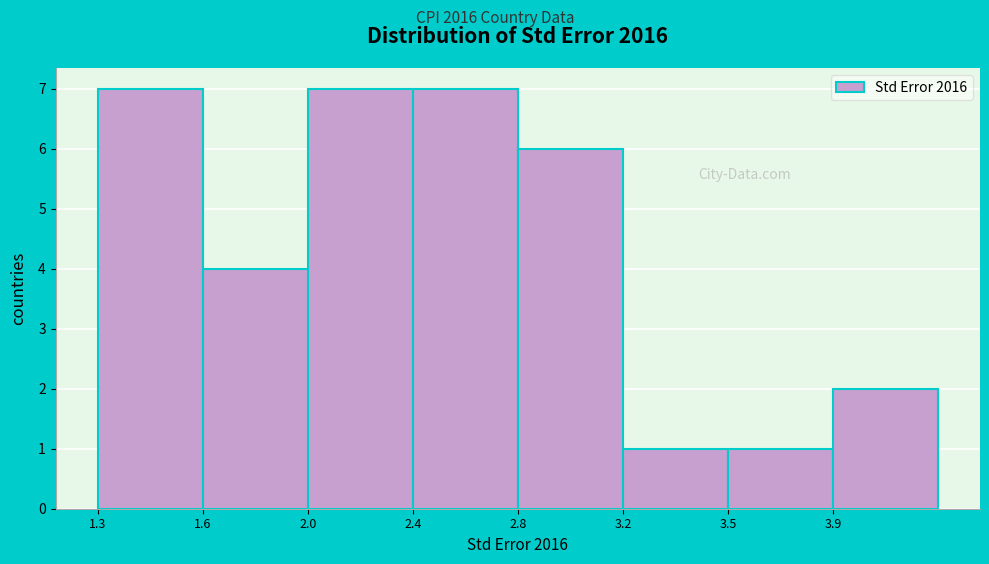

Reading left to right, extract all data points from this chart.

1.3=7	1.6=4	2.0=7	2.4=7	2.8=6	3.2=1	3.5=1	3.9=2